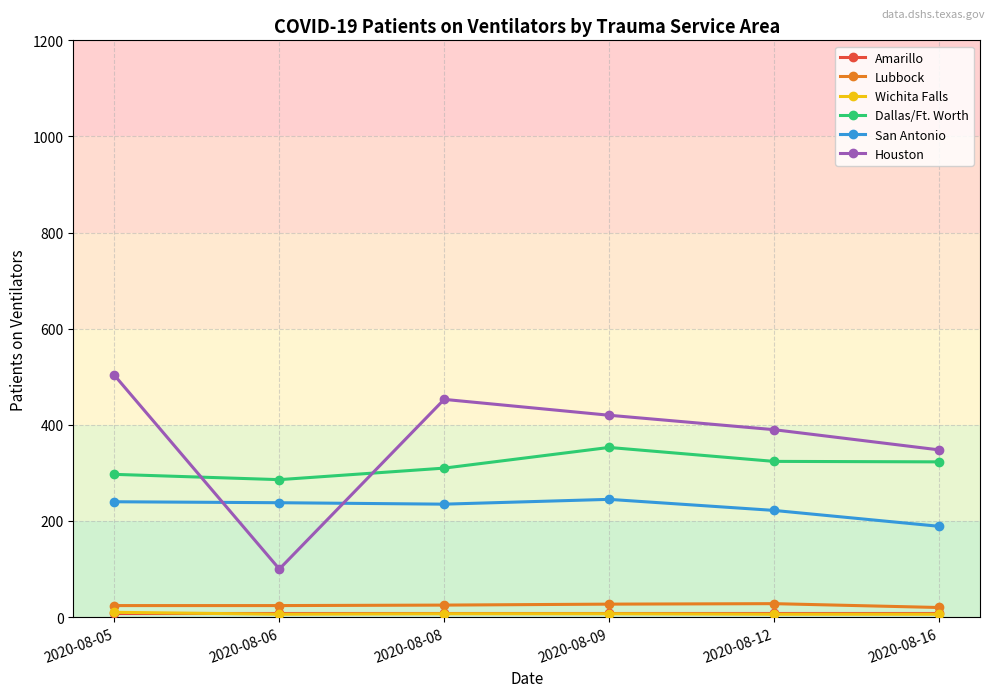

What is the value of the Lubbock point at the 5th from the left?

28